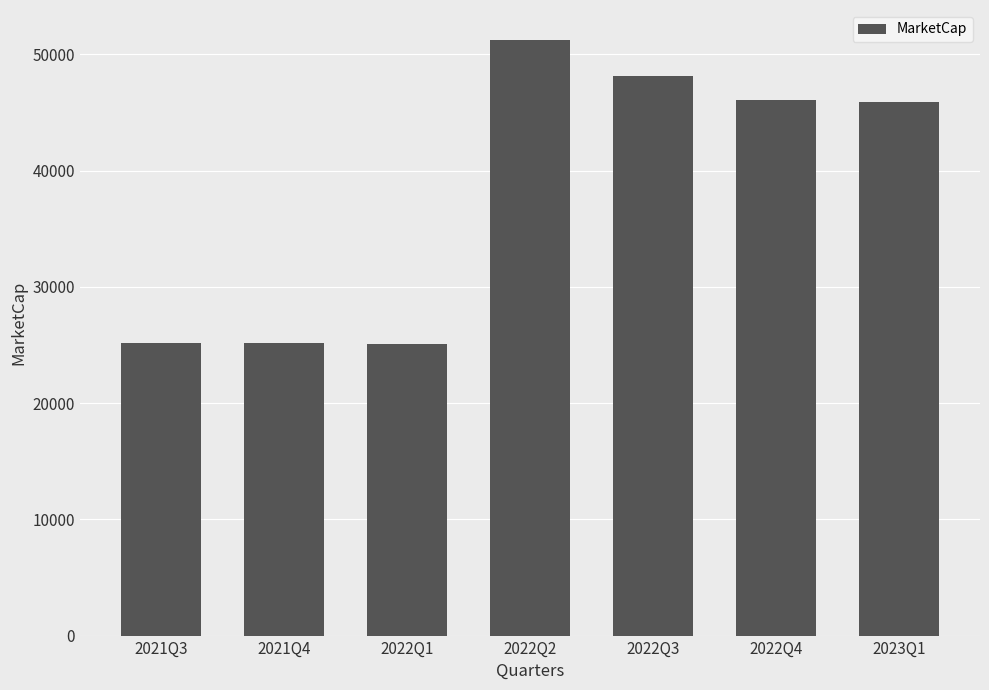

Read the value at 2021Q3.

25190.0